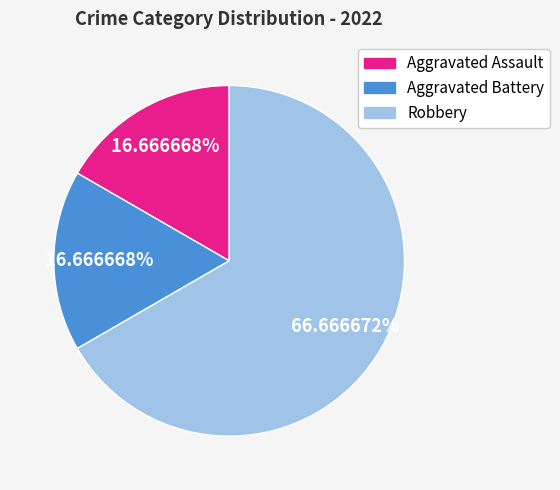

Is Robbery the majority of the pie?

Yes